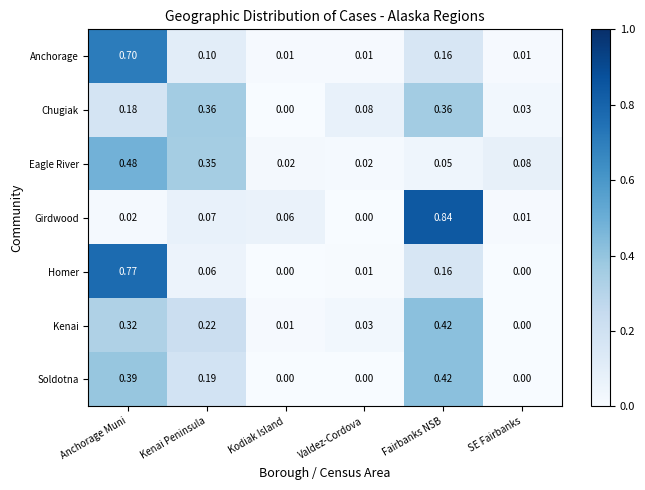

Which series has the largest total across all categories?

Chugiak